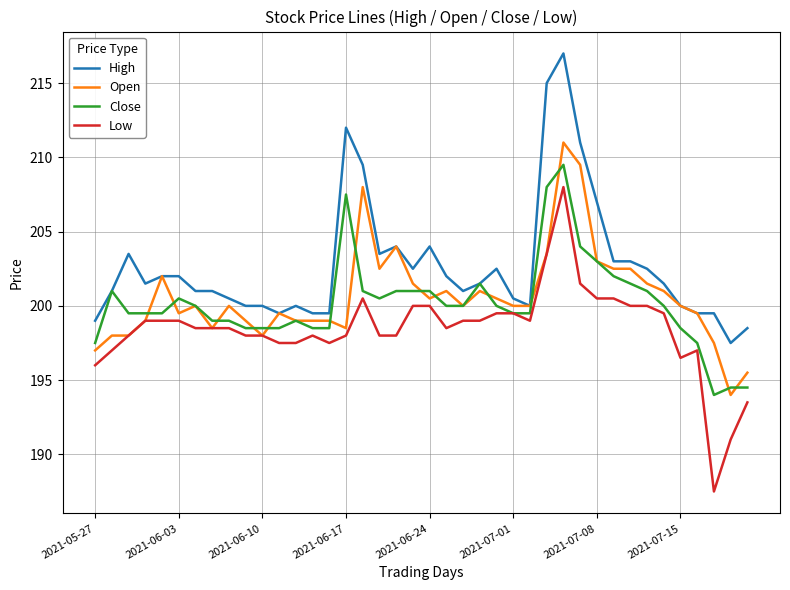

What is the difference between the maximum and minimum values in the Close series?

15.5